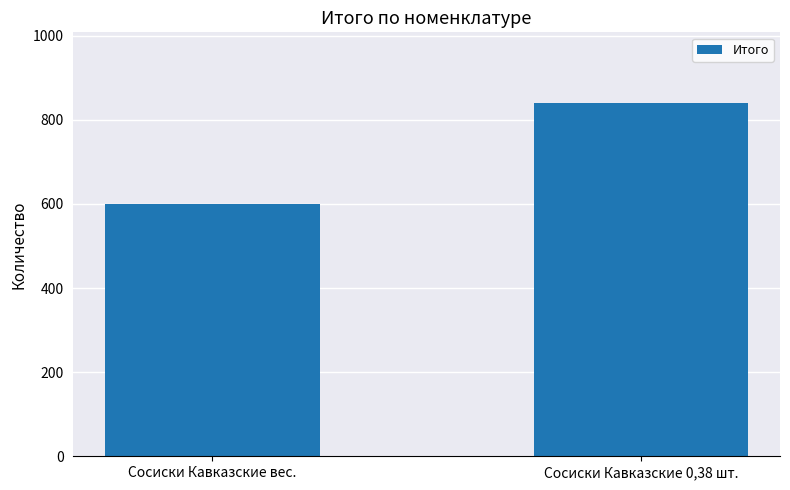

Where is the data nearest to the value 720?

Сосиски Кавказские вес.